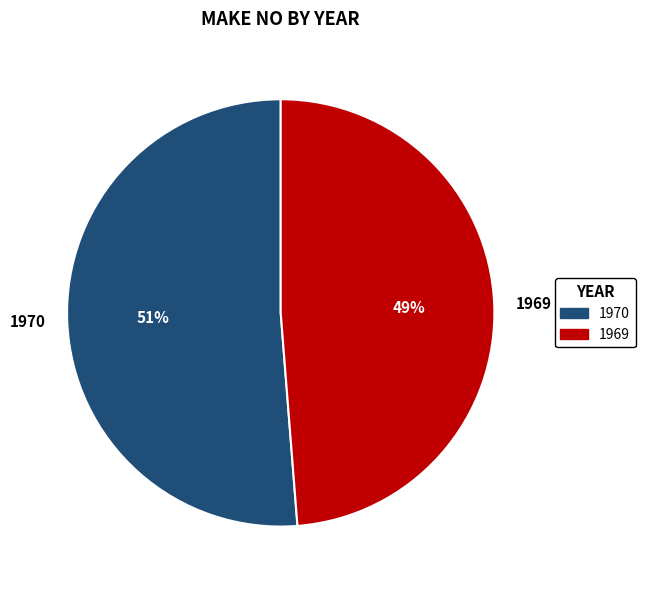

Is there any slice that represents more than half of the pie?

Yes